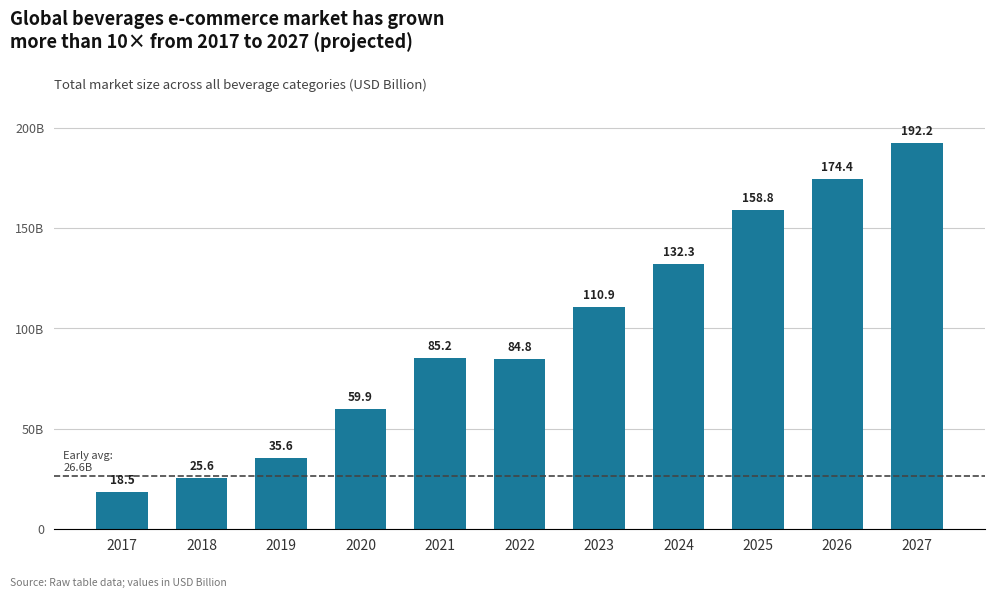

List the labels in order of value, largest first.

2027, 2026, 2025, 2024, 2023, 2021, 2022, 2020, 2019, 2018, 2017